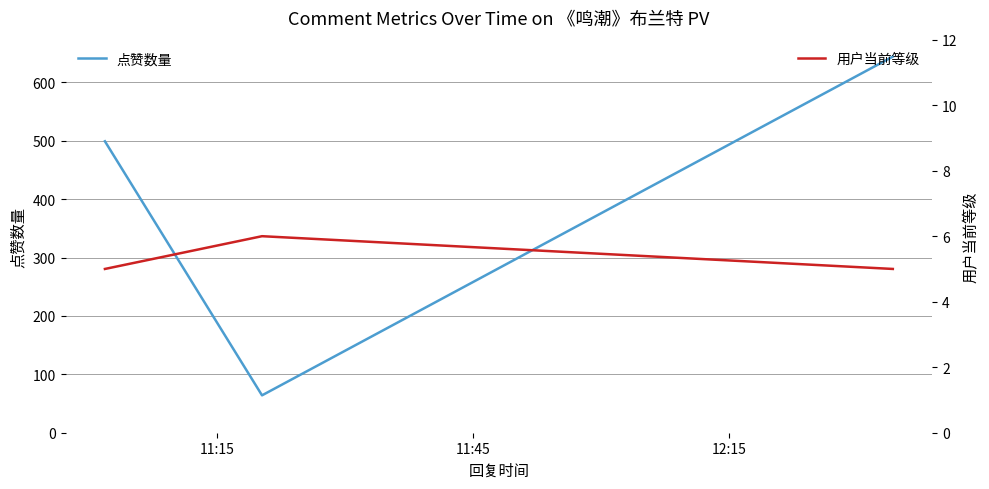

What is the minimum value for 点赞数量?

64